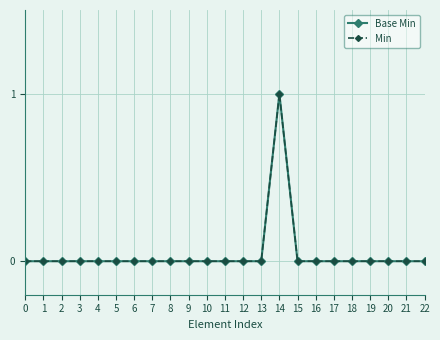

True or false: Min and Base Min intersect in this chart.

False